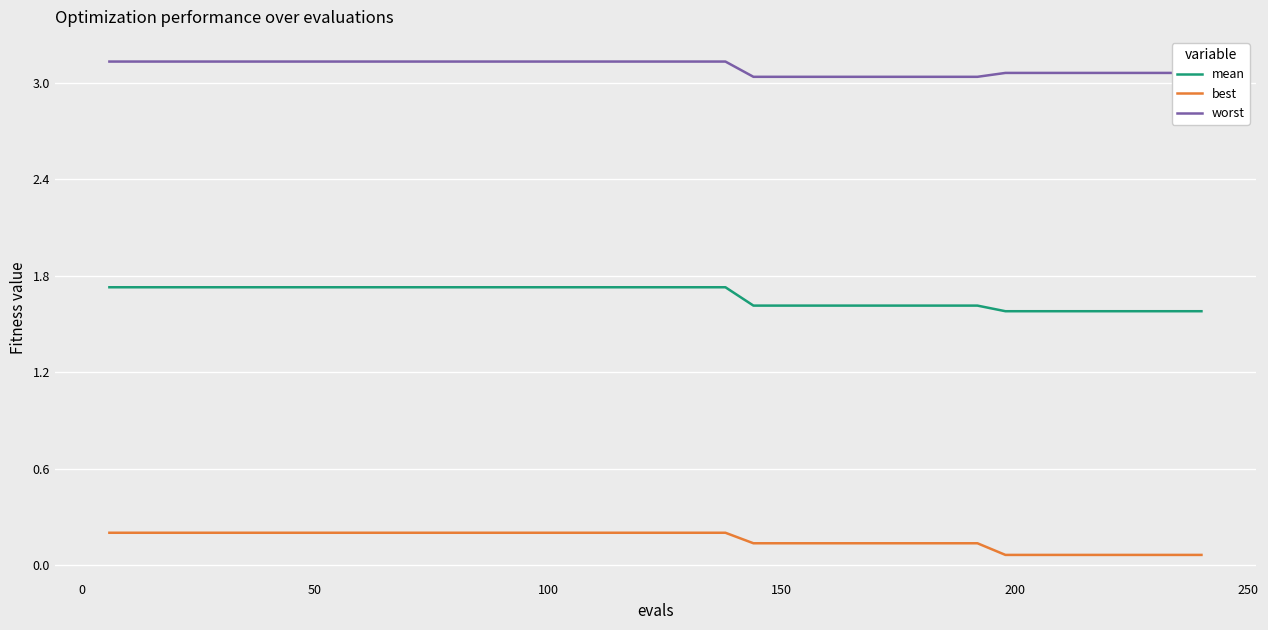

Rank the series by their maximum value, from highest to lowest.

worst, mean, best